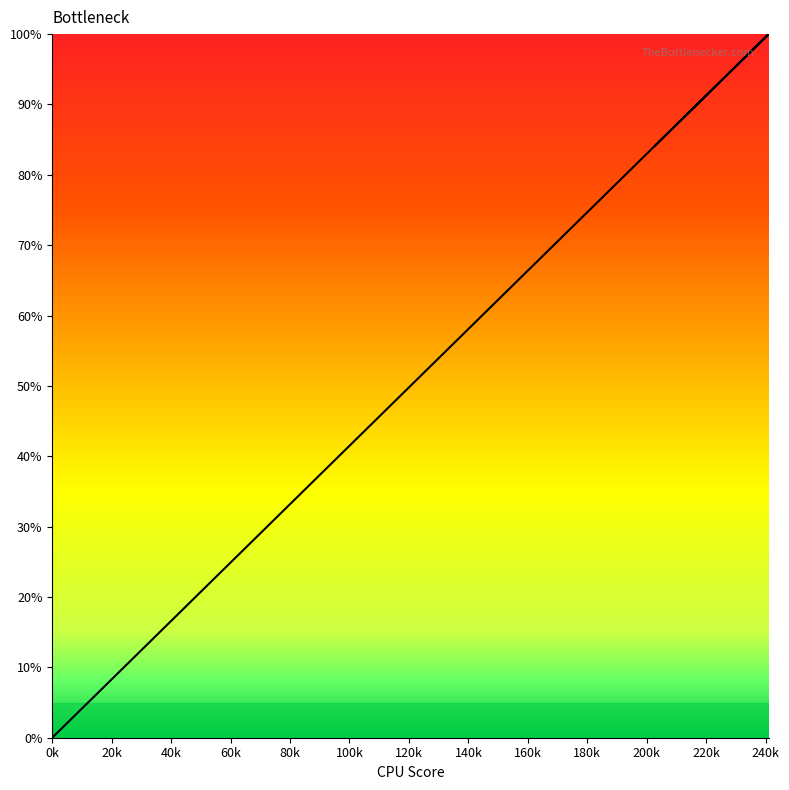

How many series are shown in this chart?

1